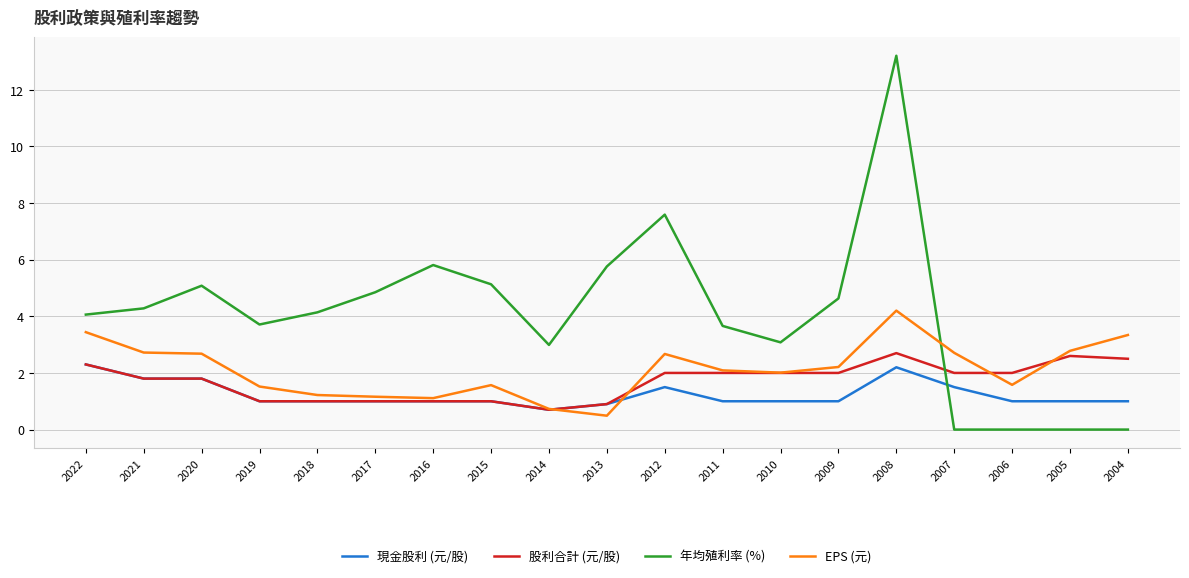

What is the maximum value for 股利合計 (元/股)?

2.7